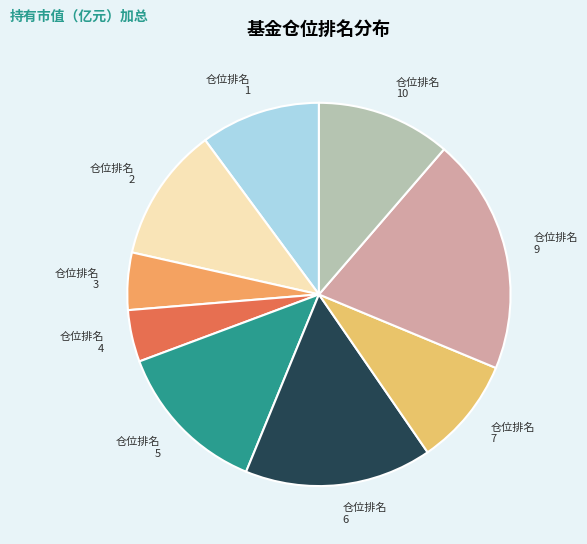

Is the sum of 仓位排名 6 and 仓位排名 5 greater than half?

No